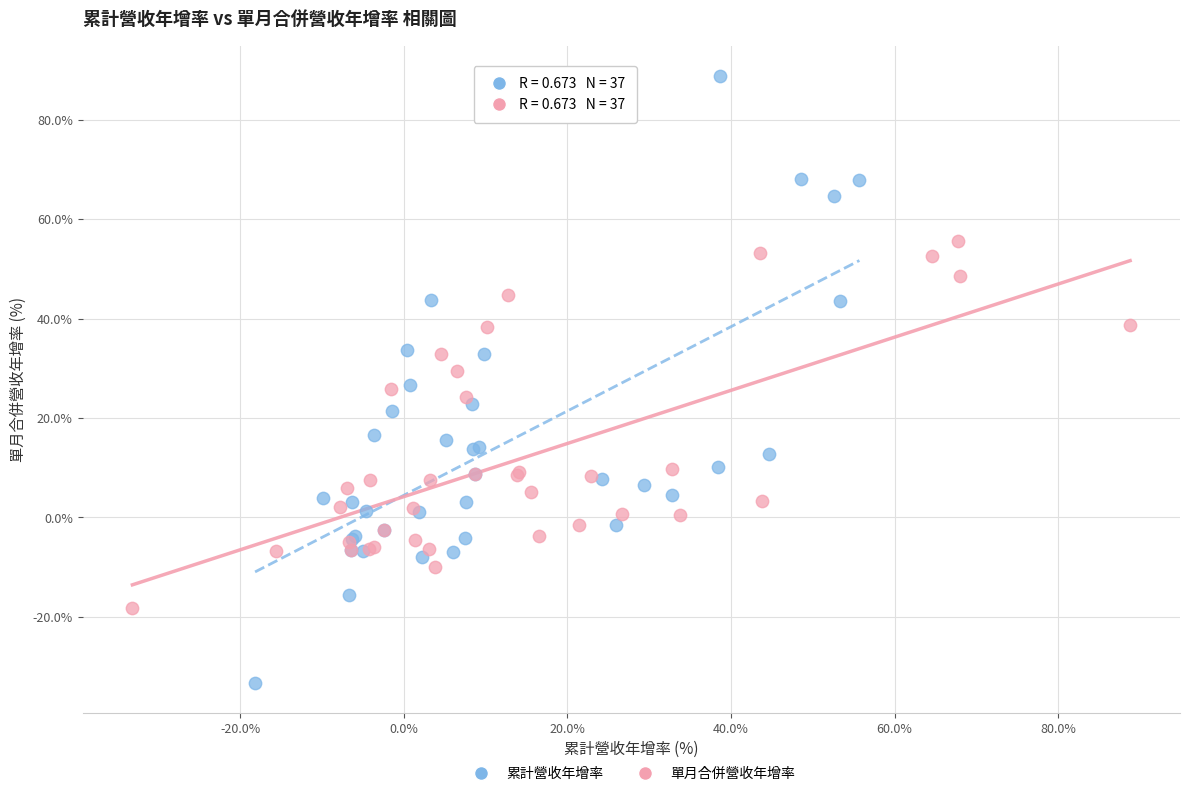

What are all the series names shown in the legend?

累計營收年增率, 單月合併營收年增率